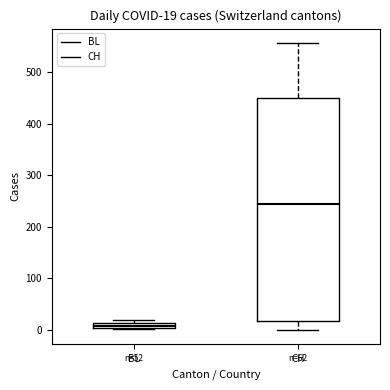

Which box's median line is the lowest?

BL